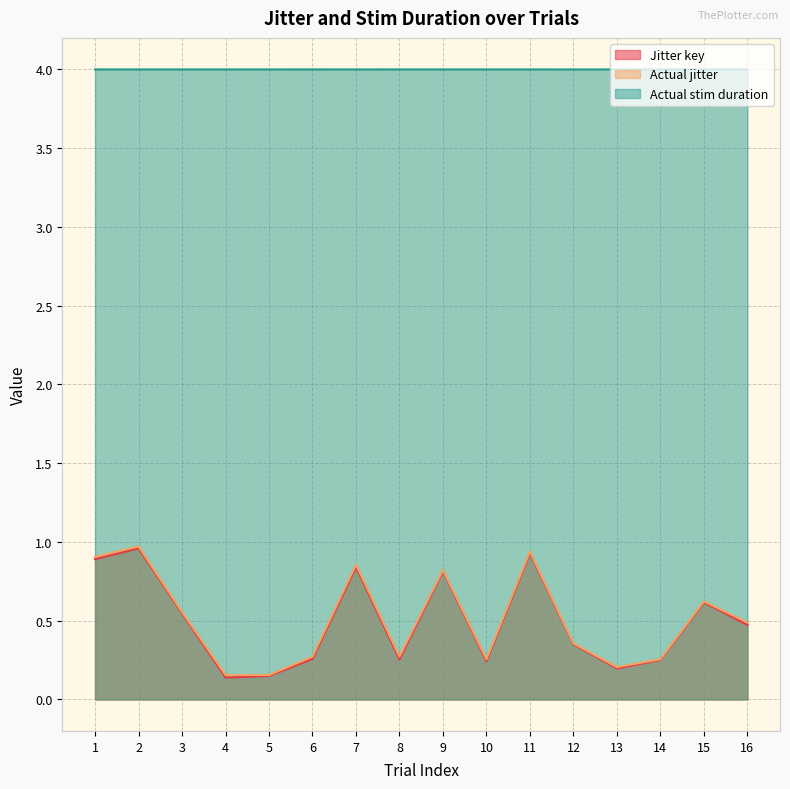

True or false: Actual jitter and Actual stim duration intersect in this chart.

False